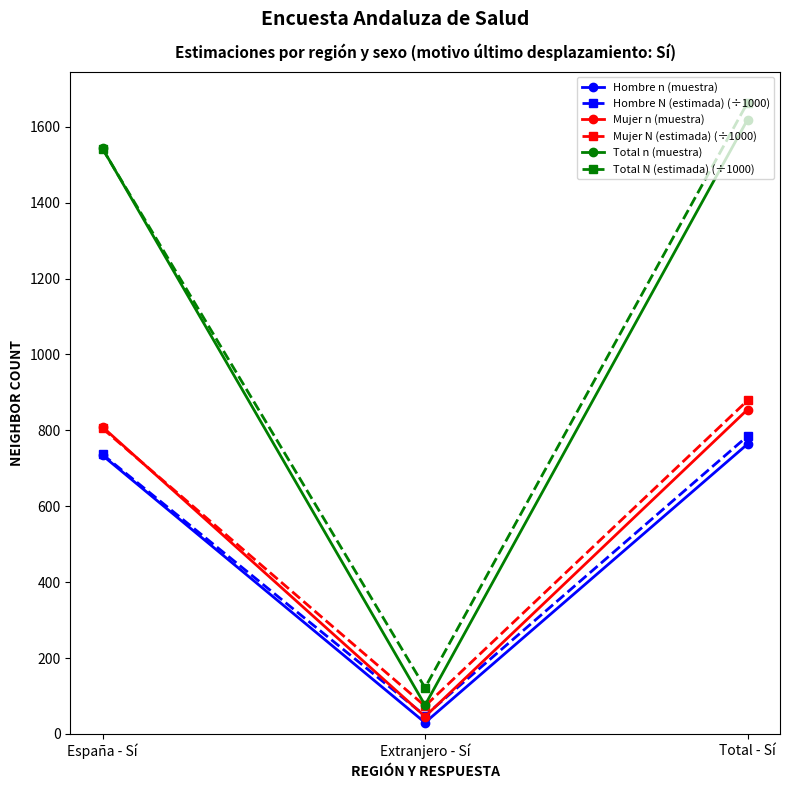

At how many categories does at least one series exceed 638?

2